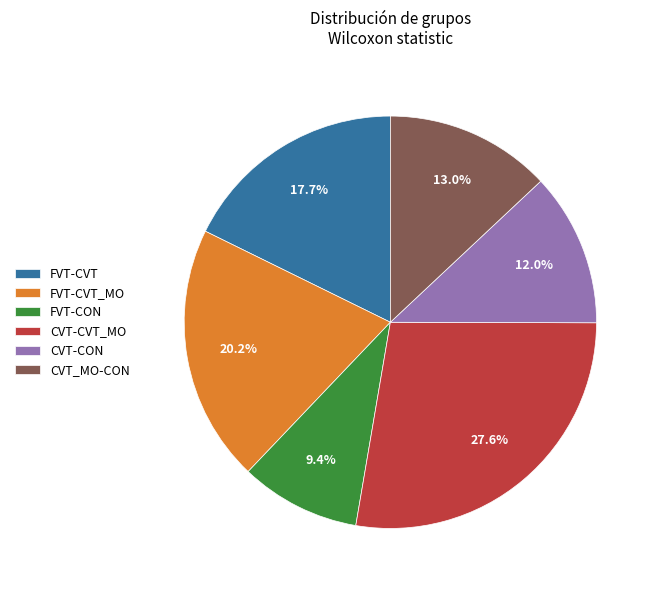

What is the ratio of the value at FVT-CVT to the value at CVT_MO-CON?

1.4